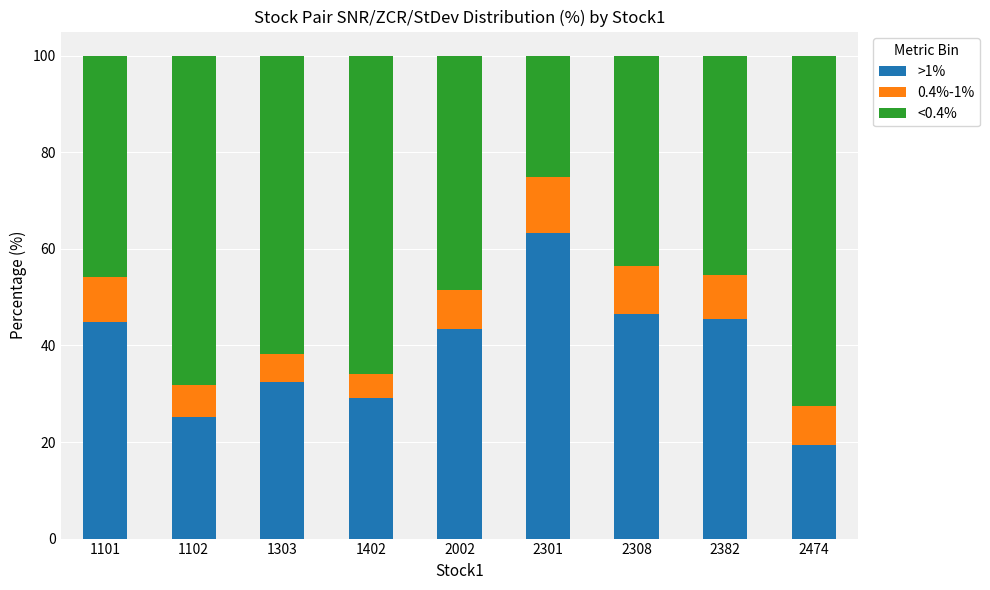

What is the total value across all series at 1102?

100.0